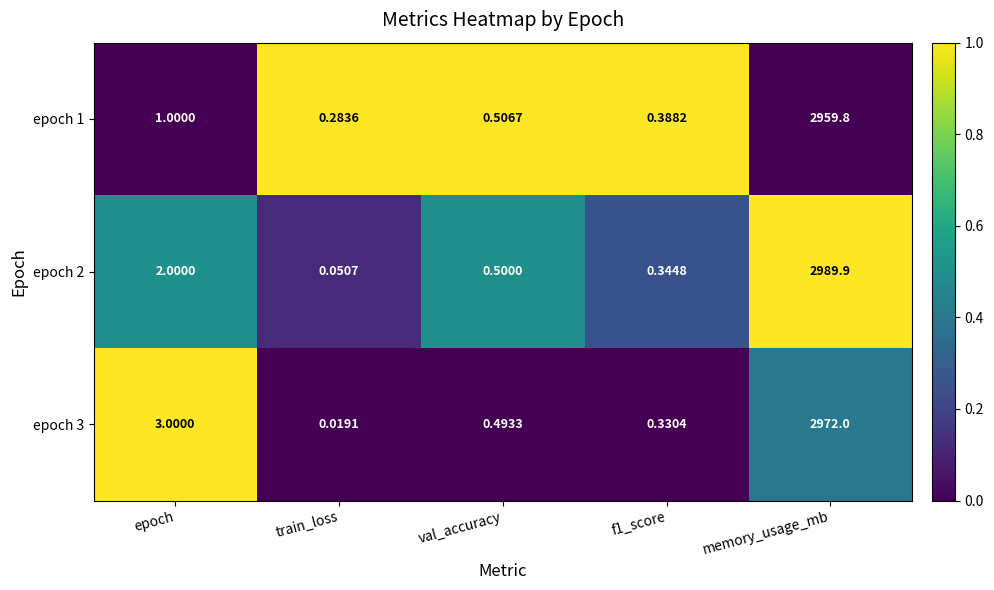

Which category has the highest value in the epoch 1 series?

memory_usage_mb